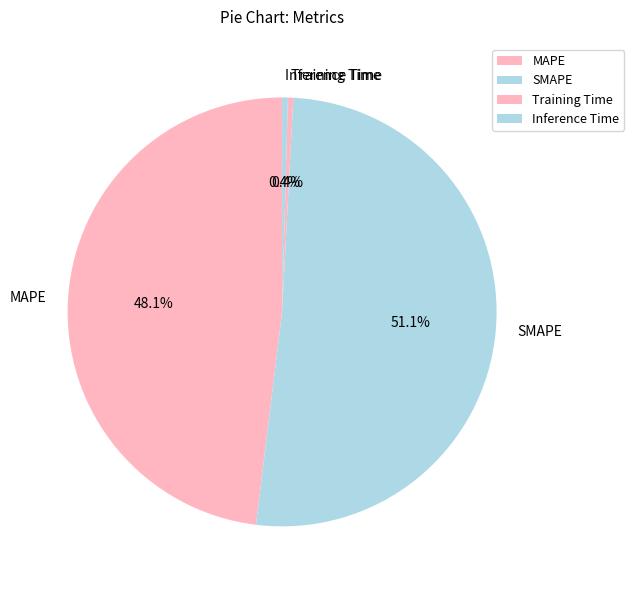

How much of the chart is everything except Inference Time?

99.6%